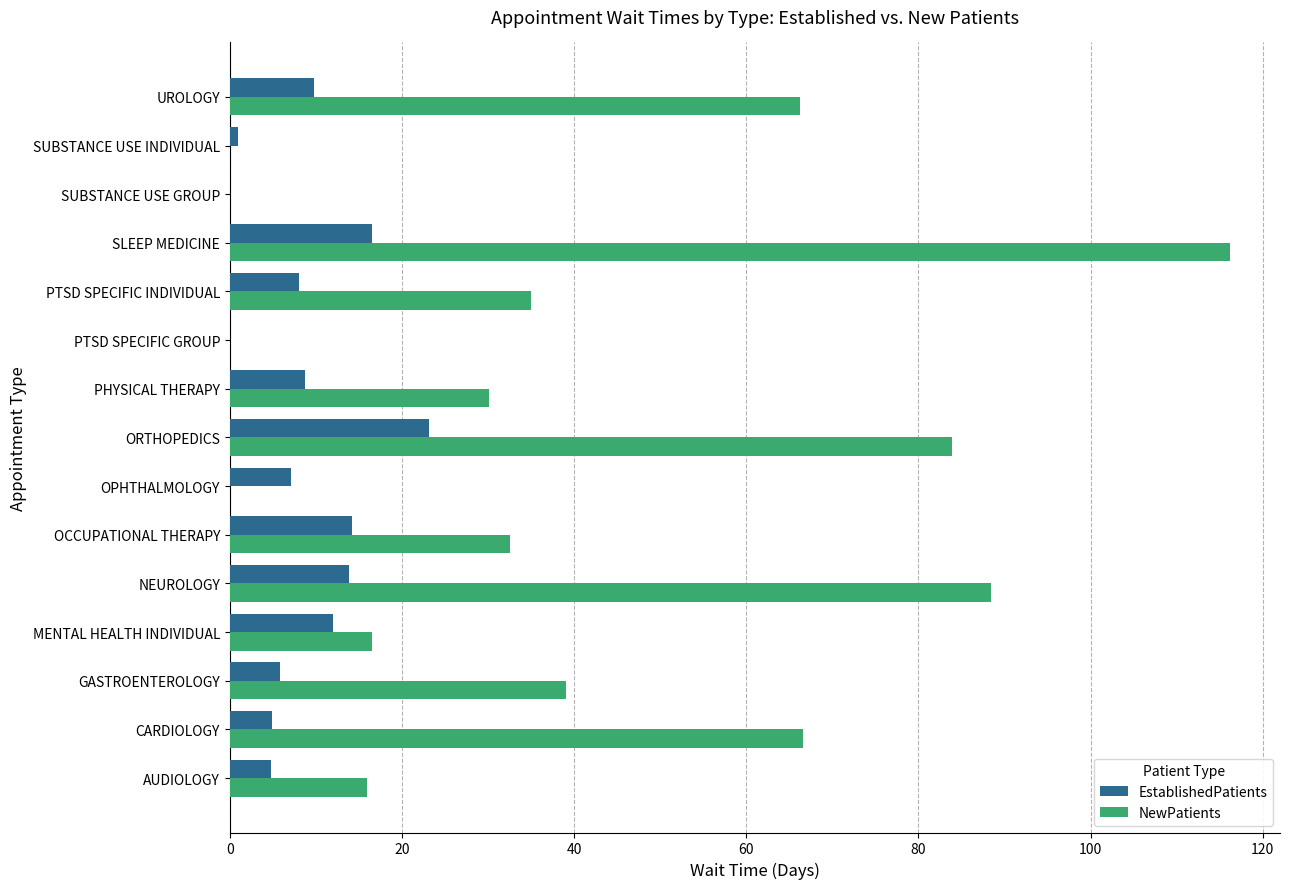

What are all the series names shown in the legend?

EstablishedPatients, NewPatients